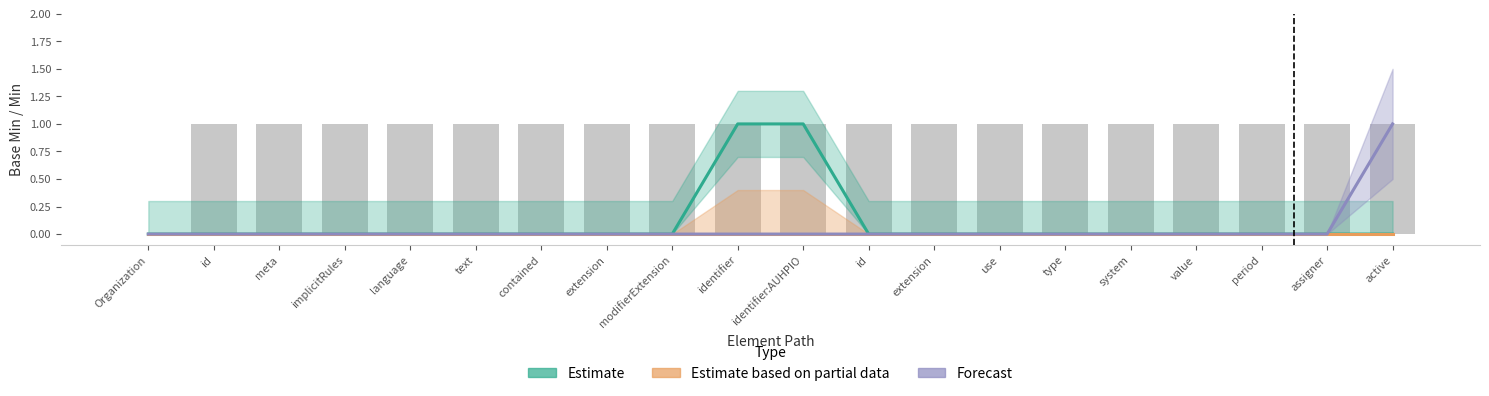

The Forecast series shows 1 at language. True or false?

False